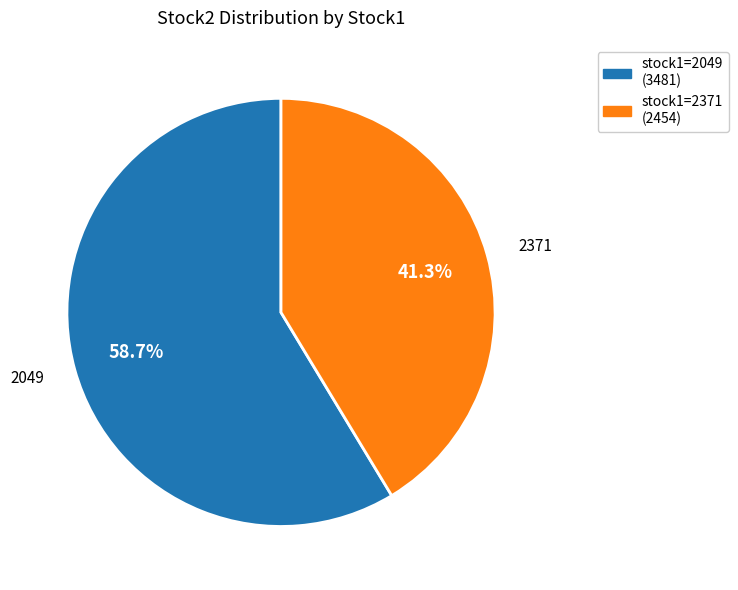

To the nearest percent, what is the average slice percentage?

50%